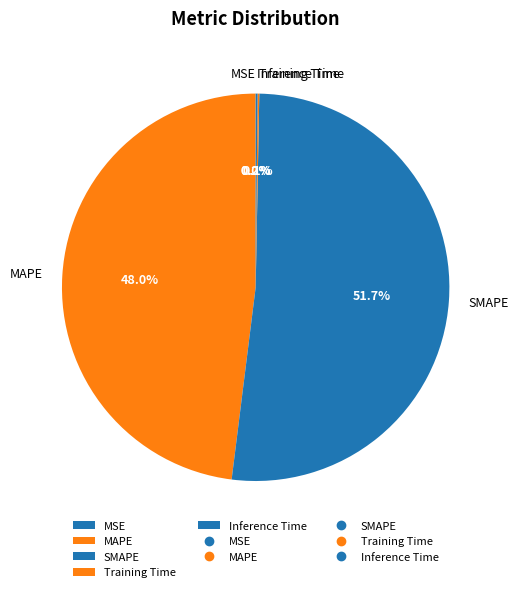

Is there any slice that represents more than half of the pie?

Yes